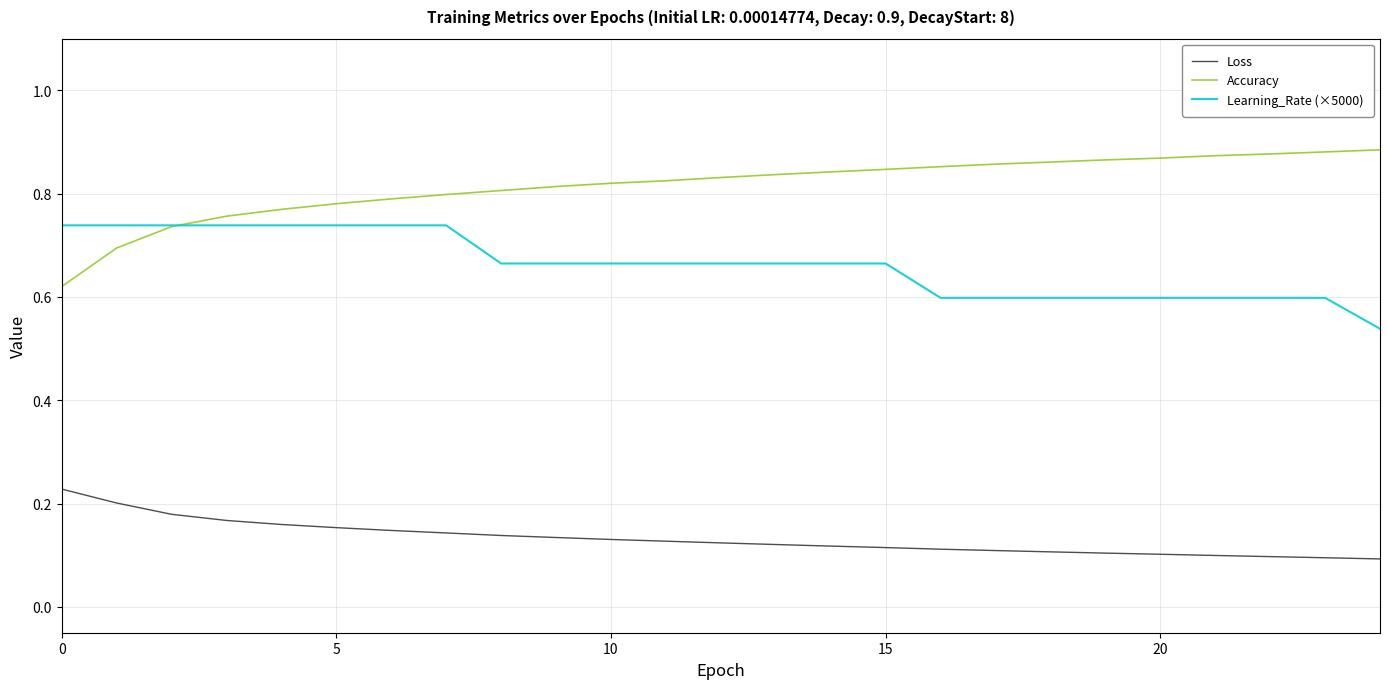

Rank the series by their maximum value, from lowest to highest.

Loss, Learning_Rate (×5000), Accuracy